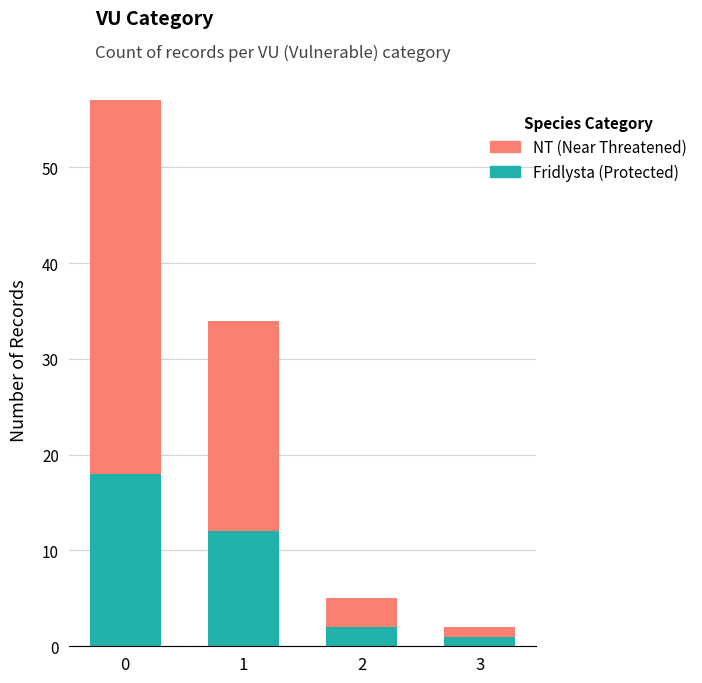

Count the number of categories in the chart.

4